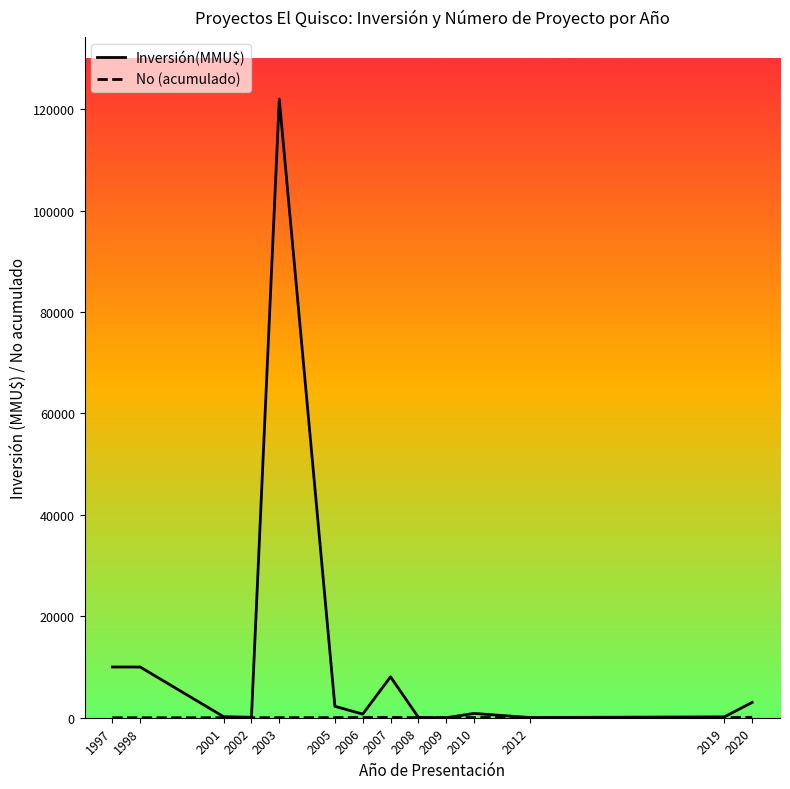

Which series has the widest spread of values?

Inversión(MMU$)